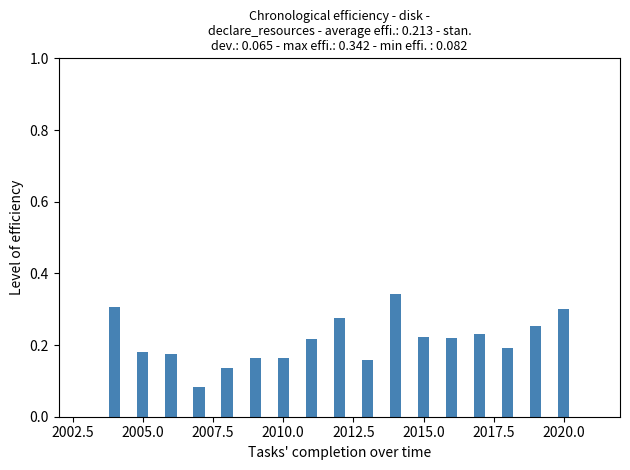

Count the values in the range 0 to 1.

17